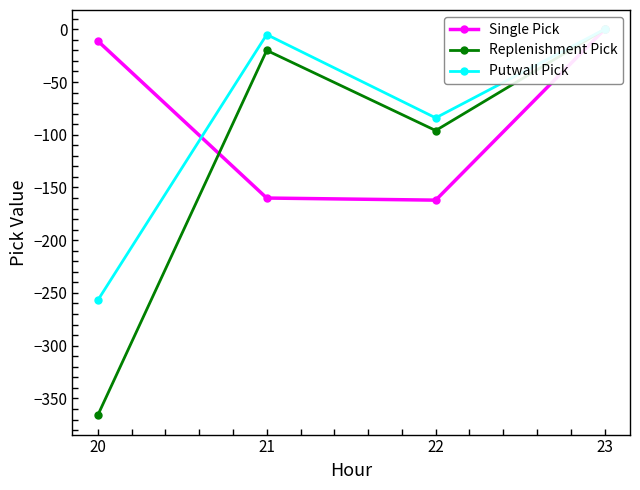

At which category does Putwall Pick reach its first local valley?

22